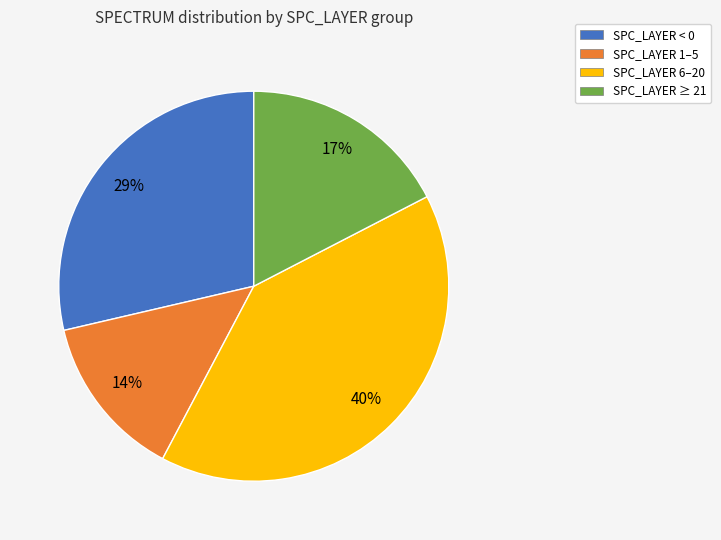

Rank the categories by value from lowest to highest.

SPC_LAYER 1–5, SPC_LAYER ≥ 21, SPC_LAYER < 0, SPC_LAYER 6–20